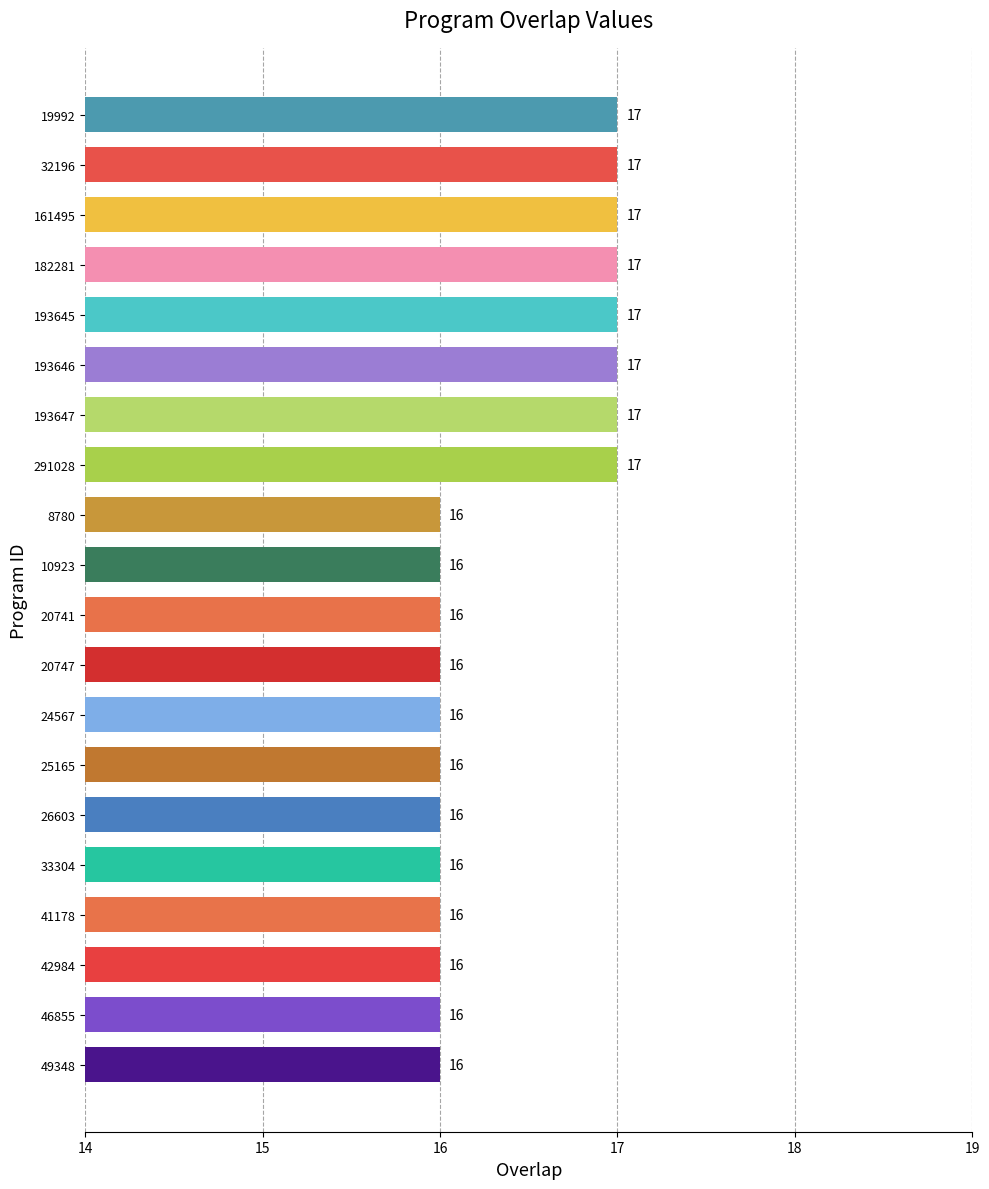

What is the average value?

16